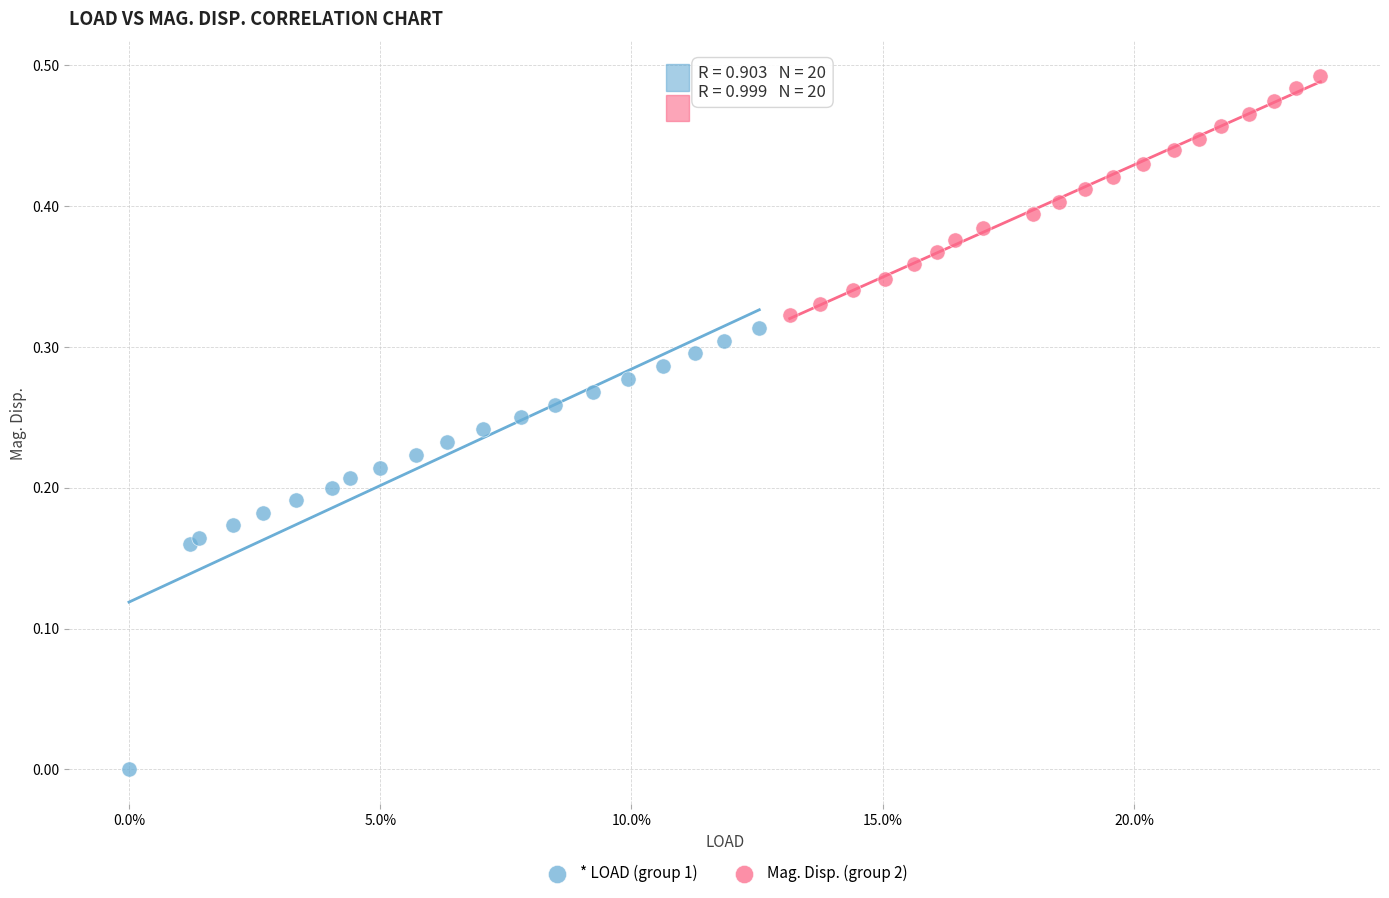

Which series has the widest spread of Y values?

* LOAD (group 1)